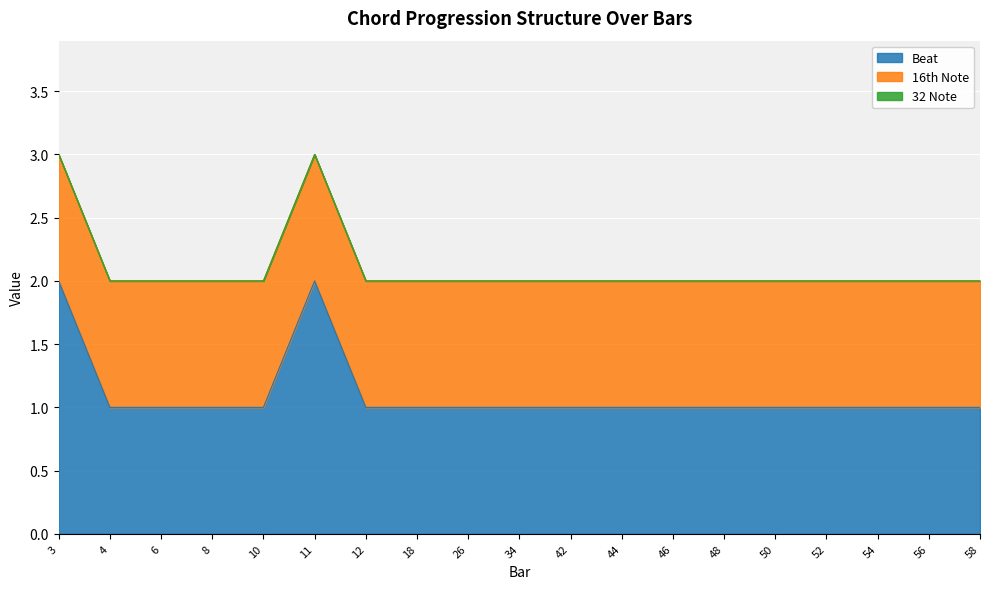

How many data points does each series have?

19